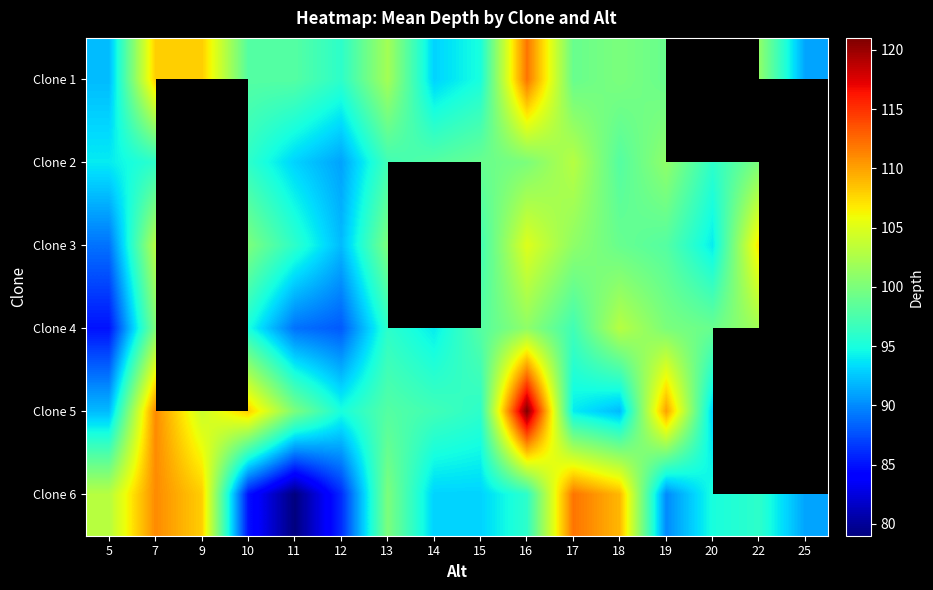

What is the difference between the maximum and minimum values in the Clone 3 series?

18.0